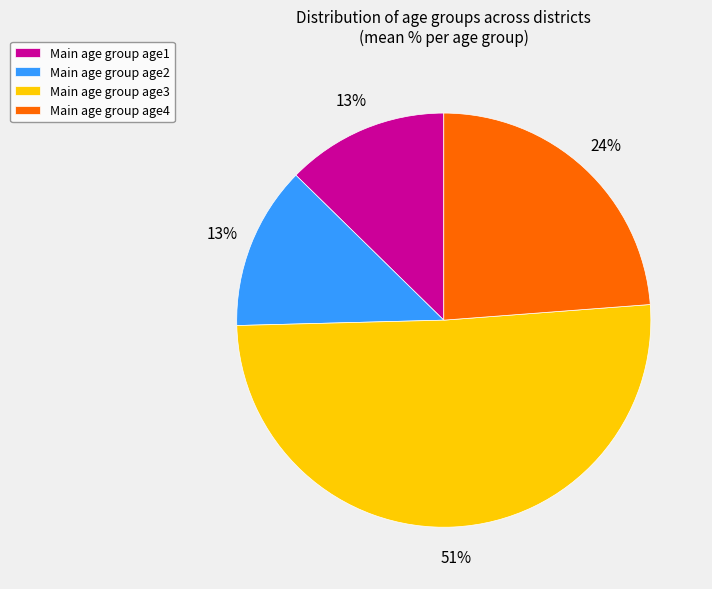

What is the largest slice in the pie chart?

Main age group age3